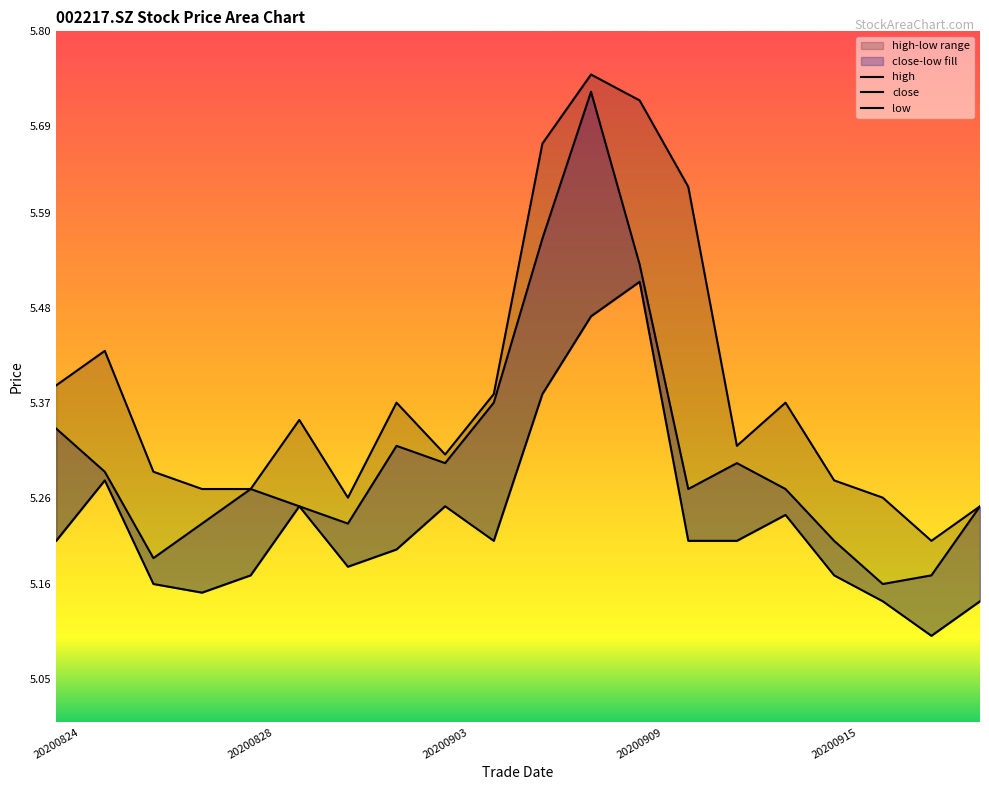

At which label is high closest to 5?

20200917